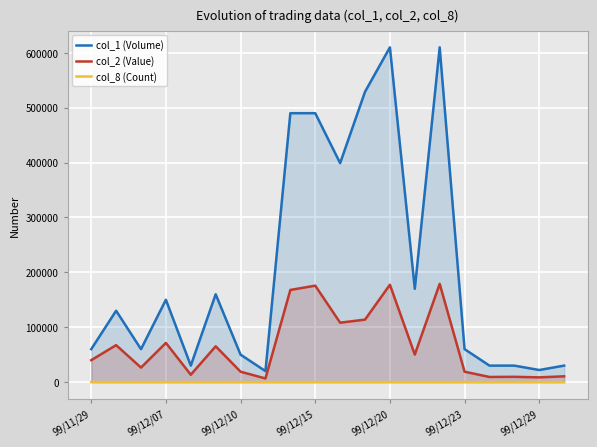

List the series in order of their overall mean, highest first.

col_1 (Volume), col_2 (Value), col_8 (Count)